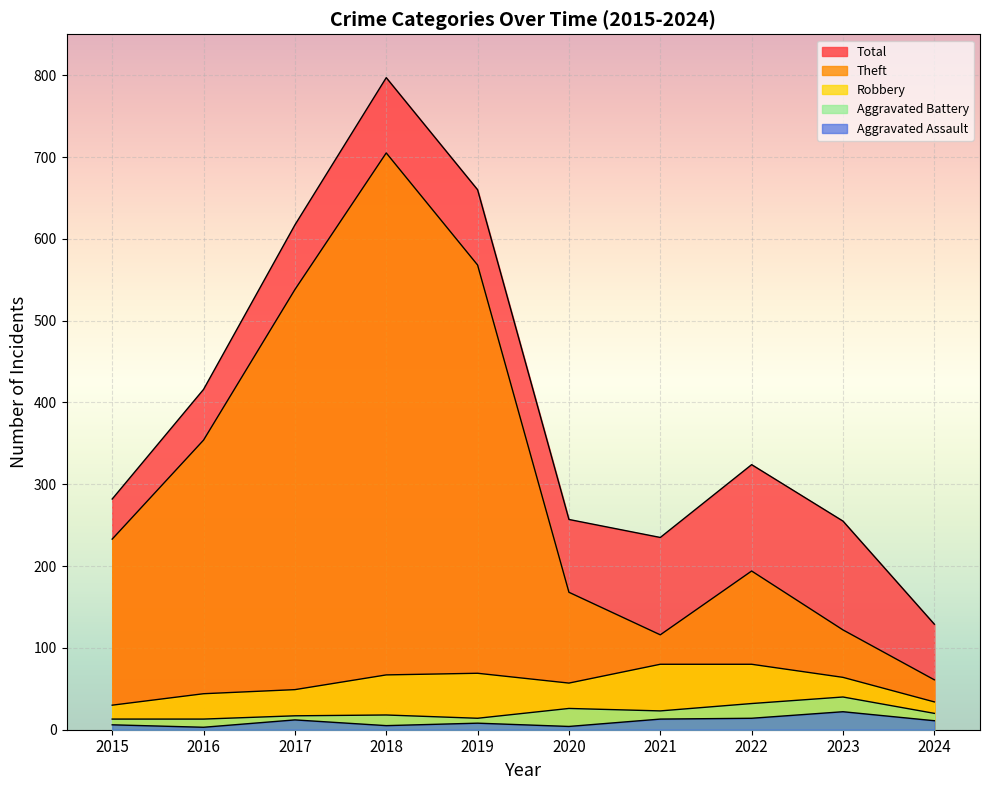

True or false: Robbery and Total intersect in this chart.

False